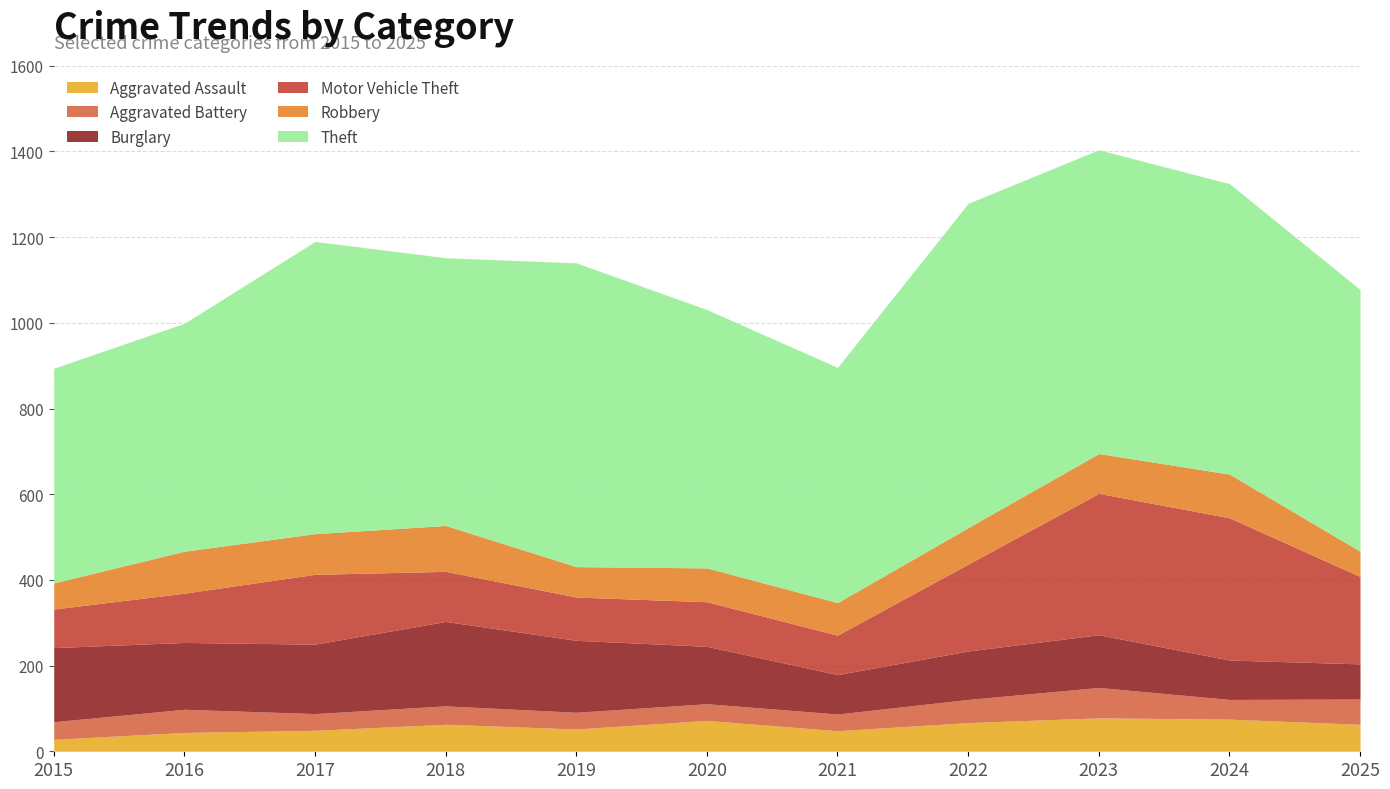

Reading left to right, list all the values displayed in this chart.

Aggravated Assault: 28	44	49	63	52	72	48	67	78	75	63
Aggravated Battery: 41	54	39	43	39	39	39	54	71	46	59
Burglary: 173	156	162	197	168	134	92	113	123	92	82
Motor Vehicle Theft: 90	115	163	117	101	104	92	203	330	332	204
Robbery: 61	98	95	107	71	79	76	85	93	102	59
Theft: 501	532	682	625	709	603	549	757	709	678	611